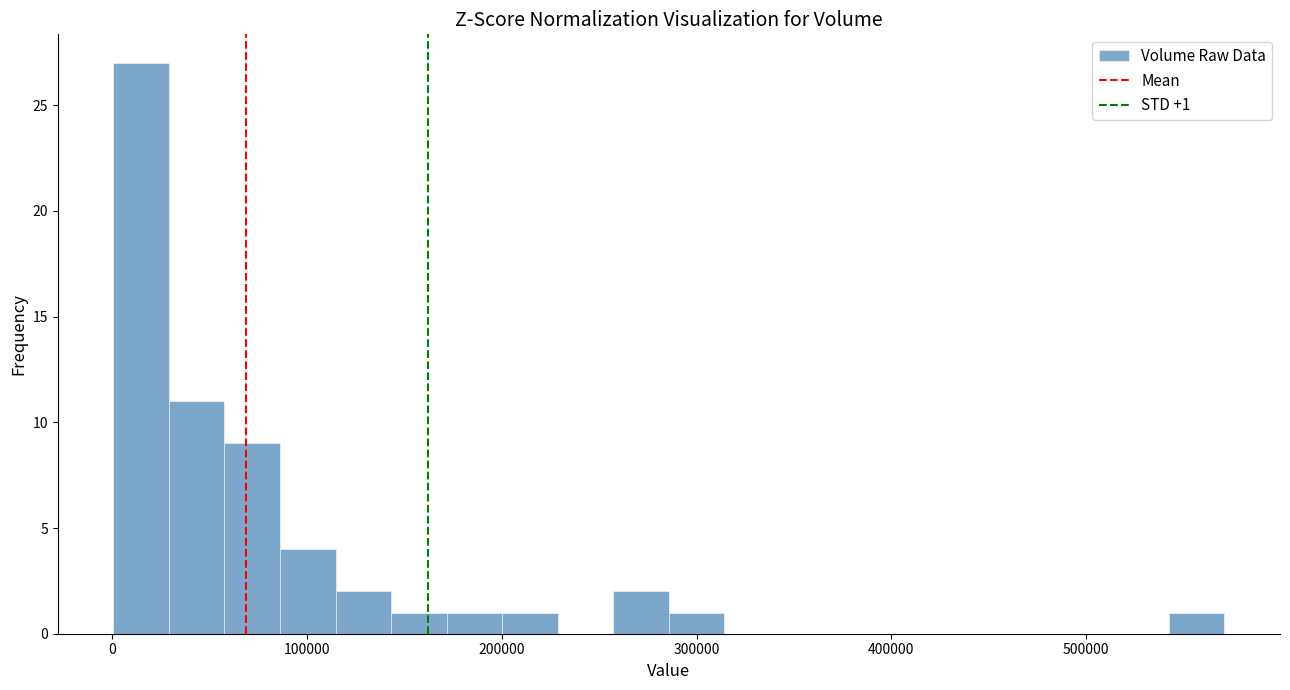

Around what value on the x-axis is the tallest bar? Give the approximate position of its centre, as read against the axis.

10000